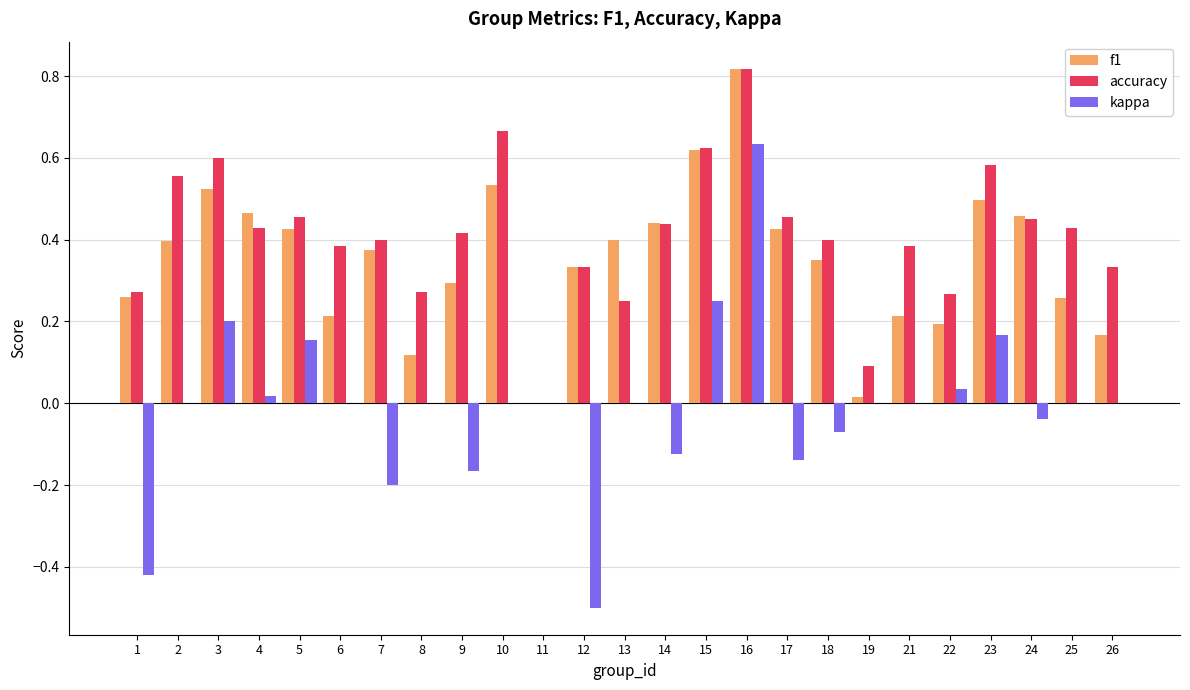

The f1 series shows 0.5 at 4. True or false?

True